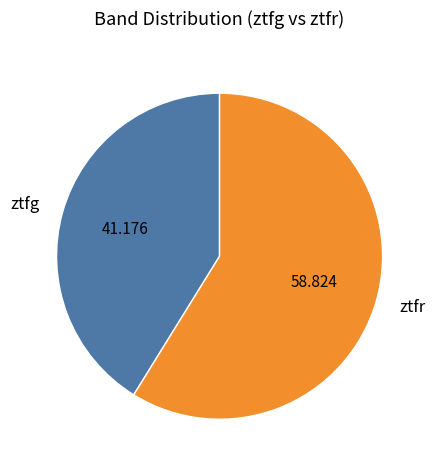

Which category accounts for the majority?

ztfr